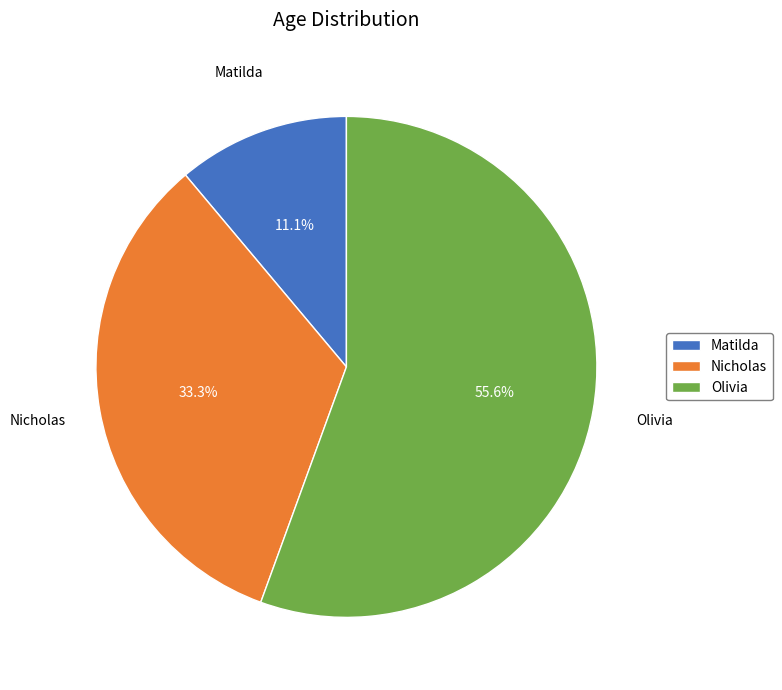

Is it true that Olivia is 70% of the pie?

False